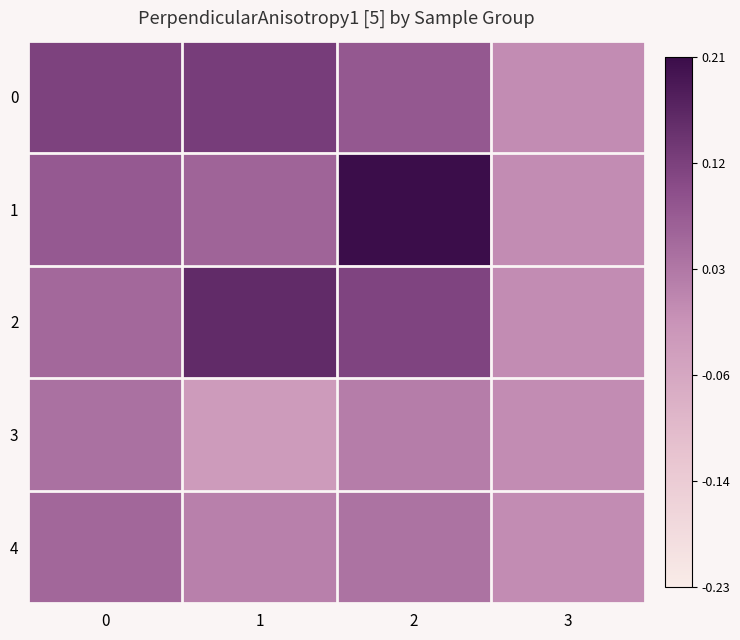

What is the maximum value shown in the chart?

0.2